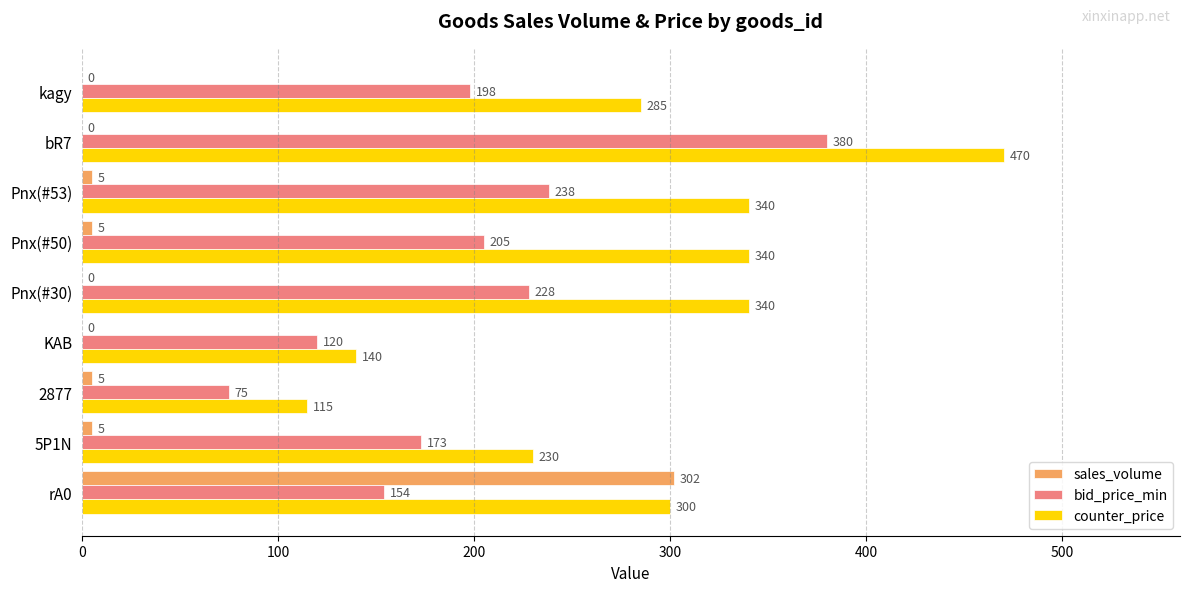

The sales_volume series shows 5 at 5P1N. True or false?

True